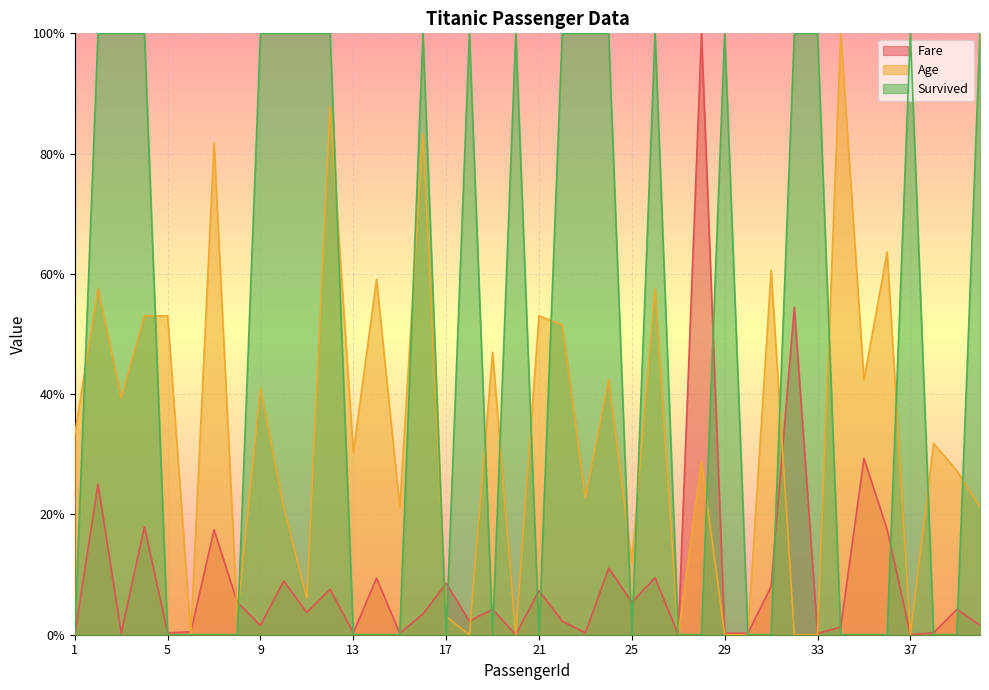

Which has a higher value, 19 or 11?

19